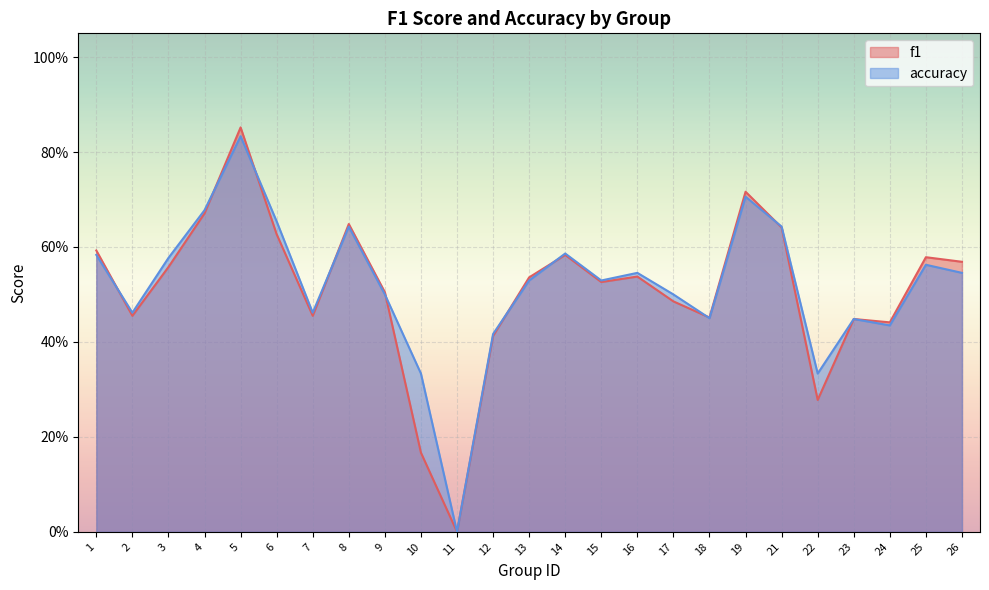

Which series has the largest total across all categories?

accuracy